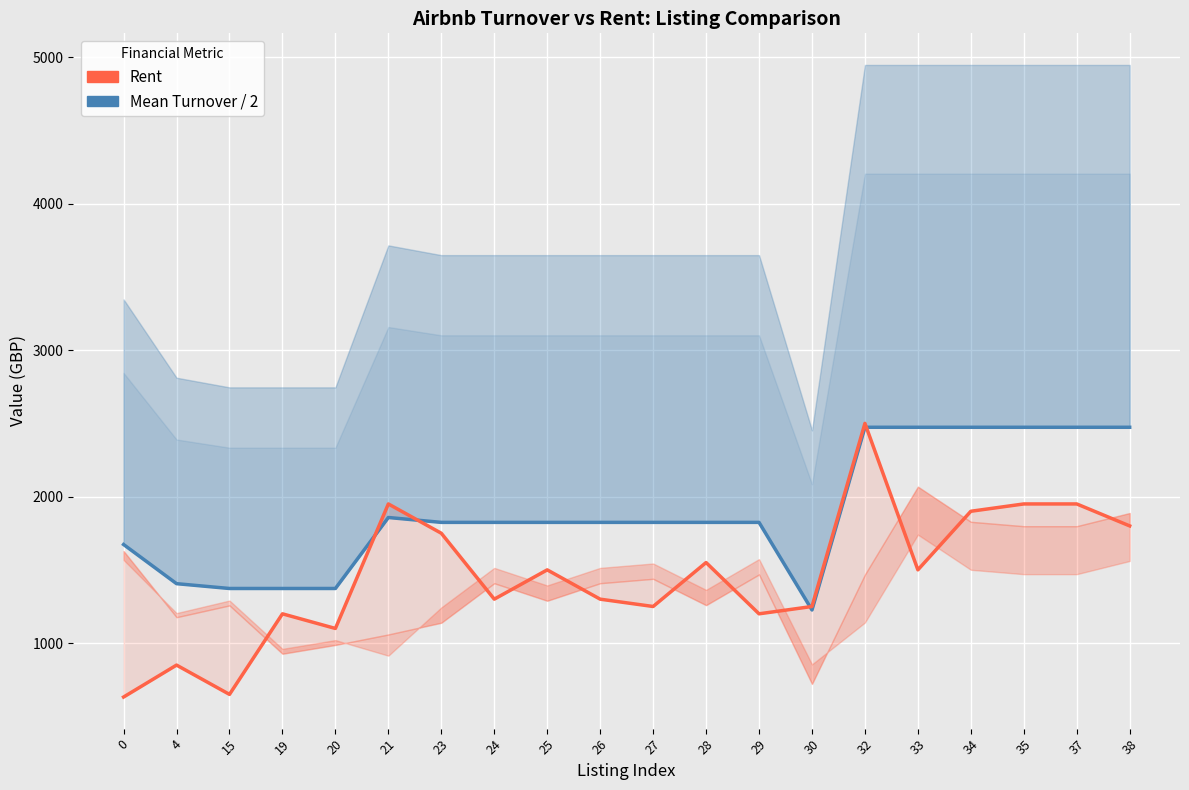

What is the smallest value displayed?

632.0